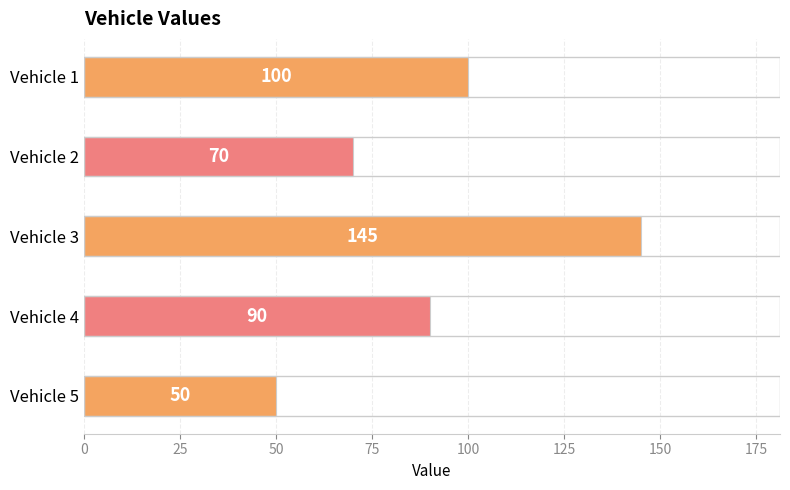

What is the difference between the second highest and second lowest values?

30